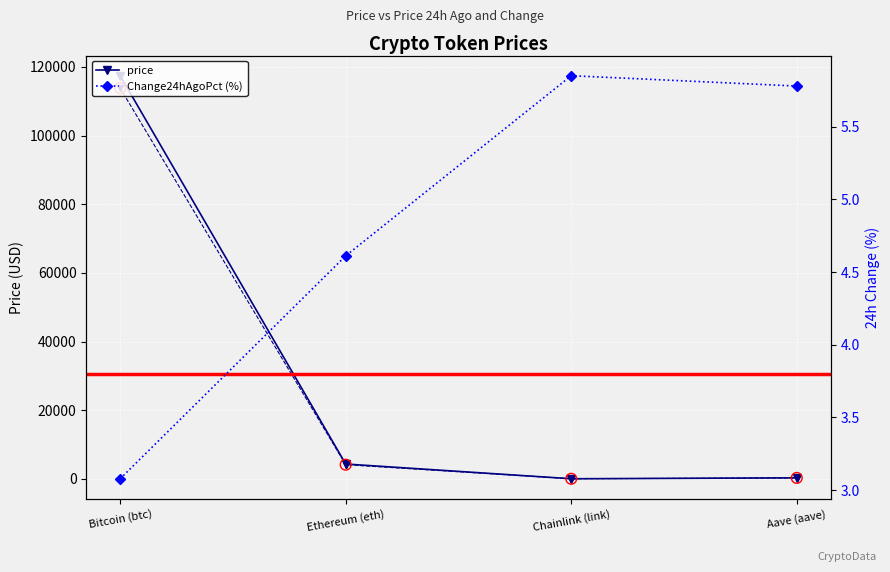

Is the value of price at Bitcoin (btc) greater than the value of Change24hAgo at Ethereum (eth)?

Yes